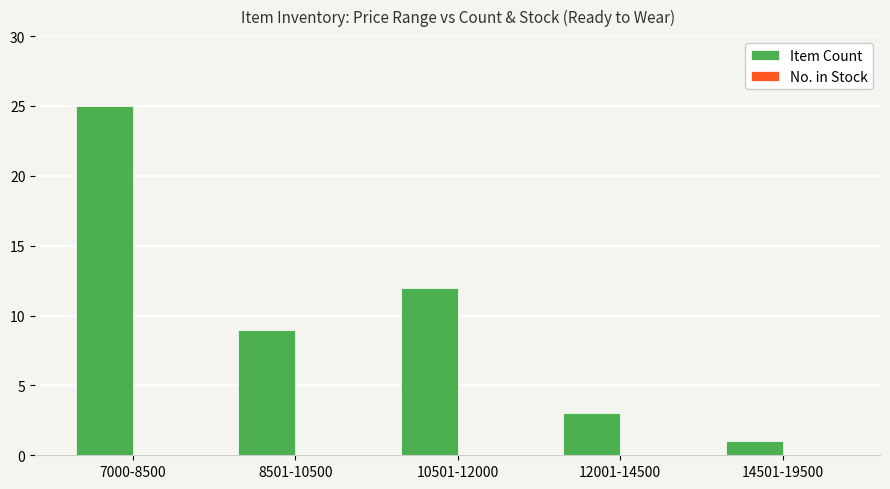

List the labels in order of value, smallest first.

14501-19500, 12001-14500, 8501-10500, 10501-12000, 7000-8500